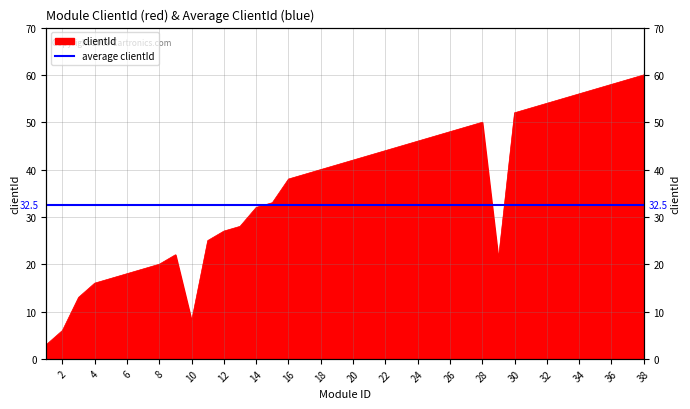

What is the difference between the values at 36 and 34?

2